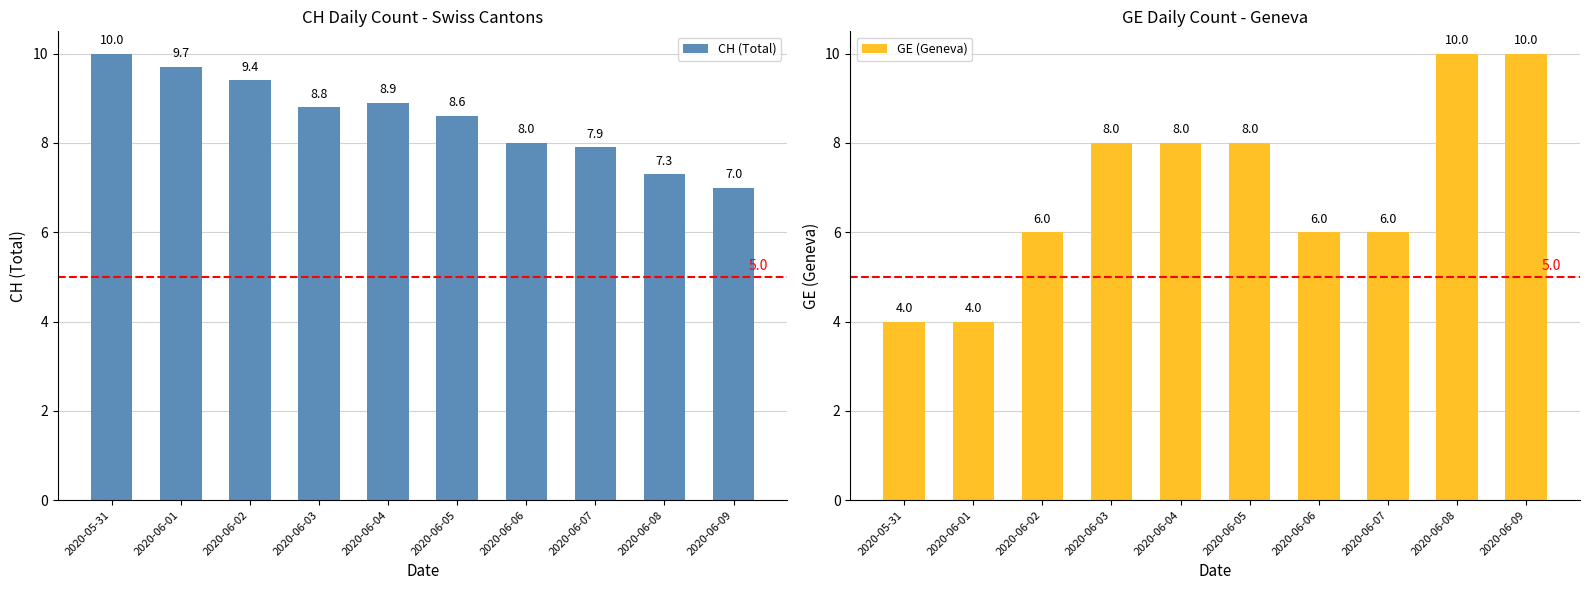

Rank the series by their average value, from lowest to highest.

GE (Geneva), CH (Total)